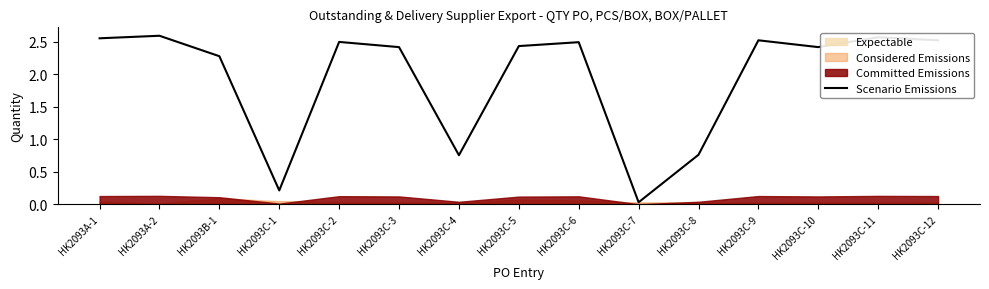

Rank the categories by value from highest to lowest.

HK2093A-2, HK2093C-11, HK2093A-1, HK2093C-9, HK2093C-12, HK2093C-2, HK2093C-6, HK2093C-5, HK2093C-3, HK2093C-10, HK2093B-1, HK2093C-8, HK2093C-4, HK2093C-1, HK2093C-7